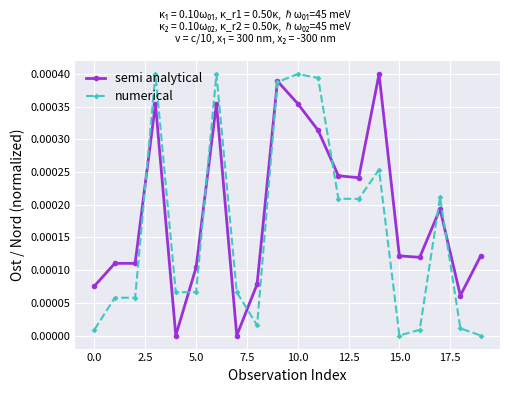

Rank the series by their average value, from lowest to highest.

numerical, semi analytical